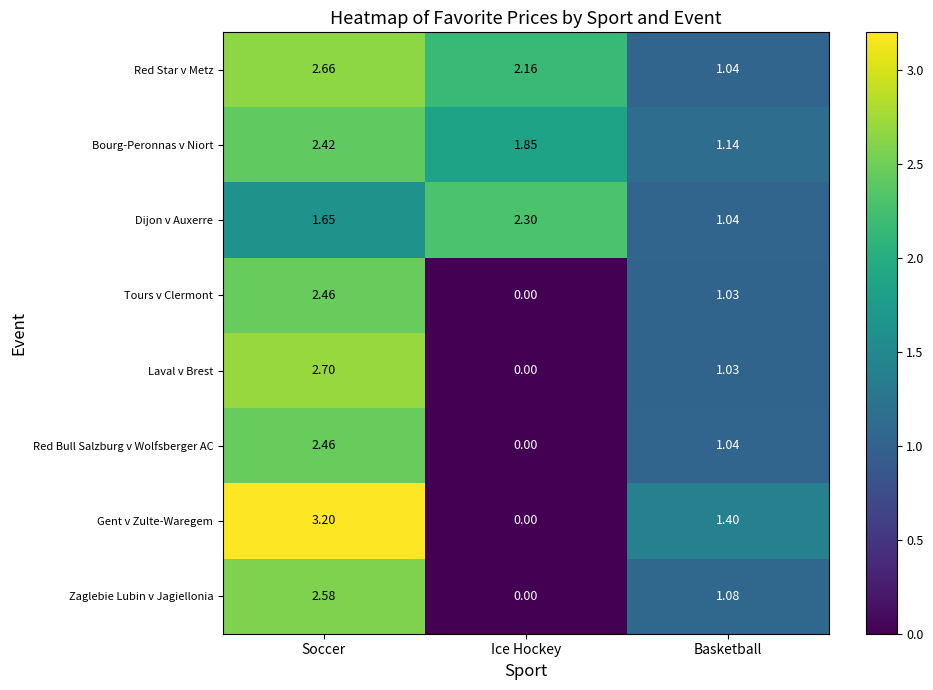

At how many categories does at least one series exceed 0?

3